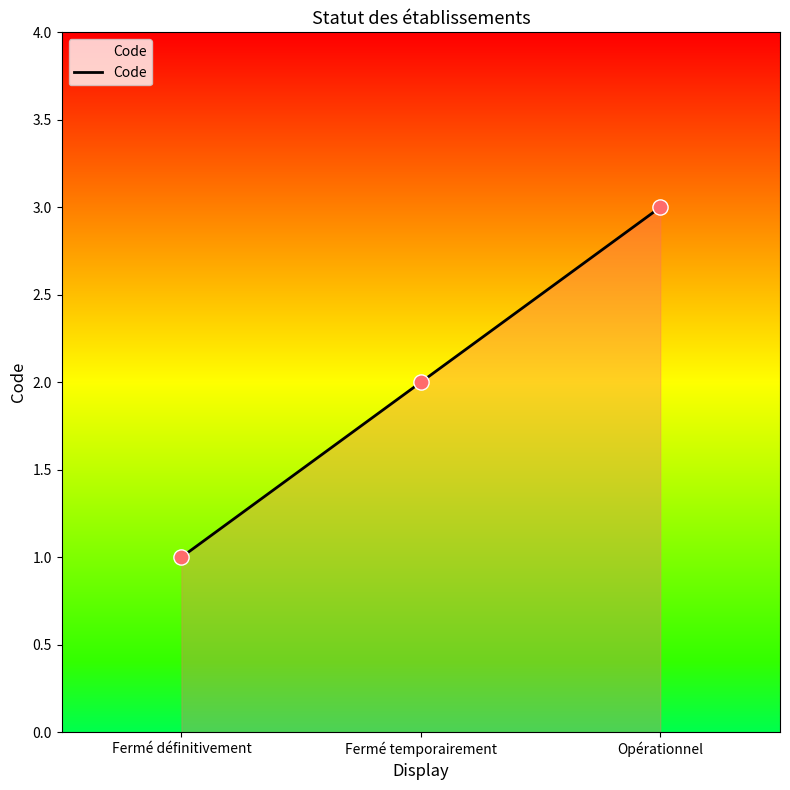

Approximately how many times larger is the value at Opérationnel compared to Fermé définitivement?

3.0